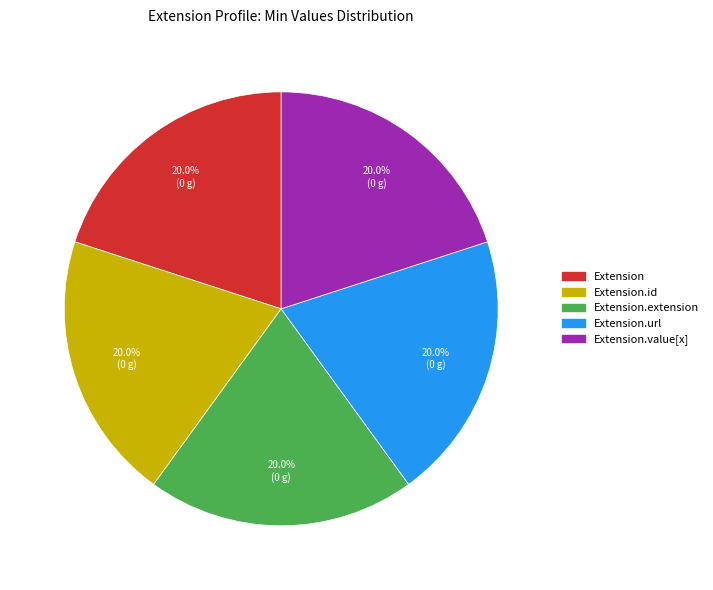

What is the total percentage of Extension and Extension.url?

40.0%